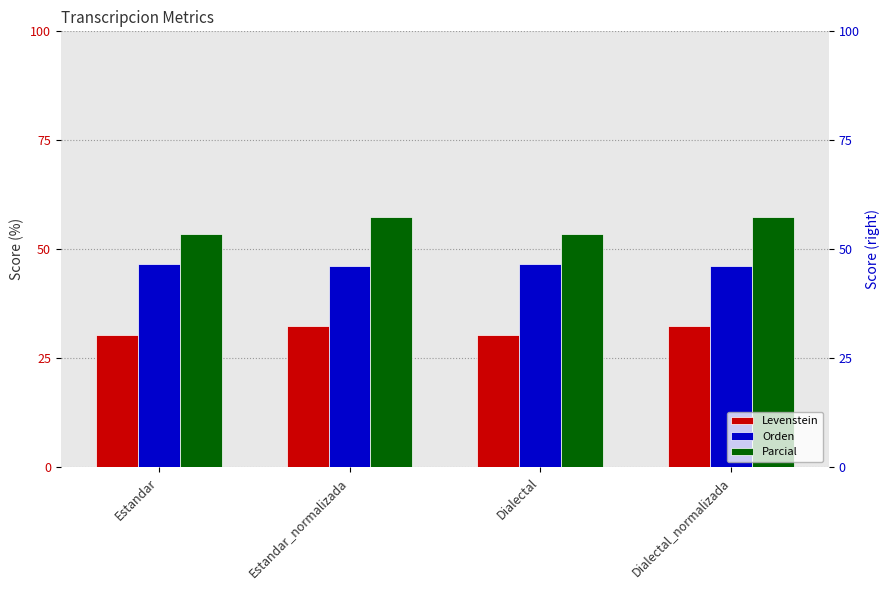

Which category has the highest value across all series?

Estandar_normalizada